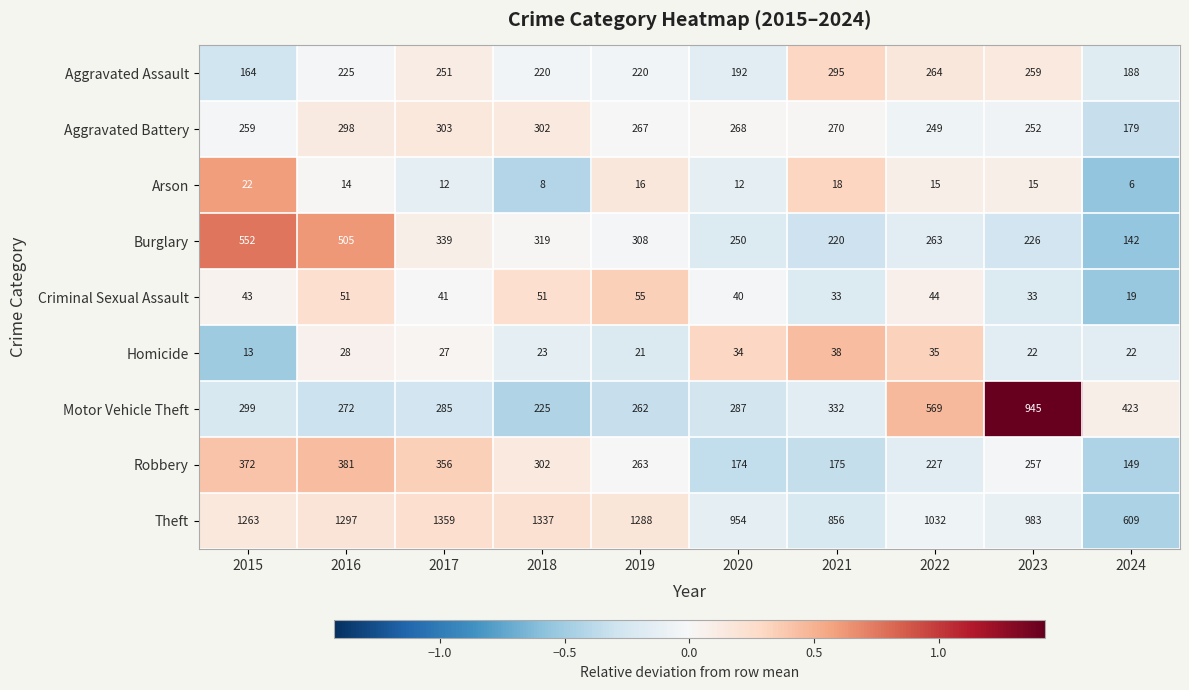

What is the total value across all series at 2018?

2787